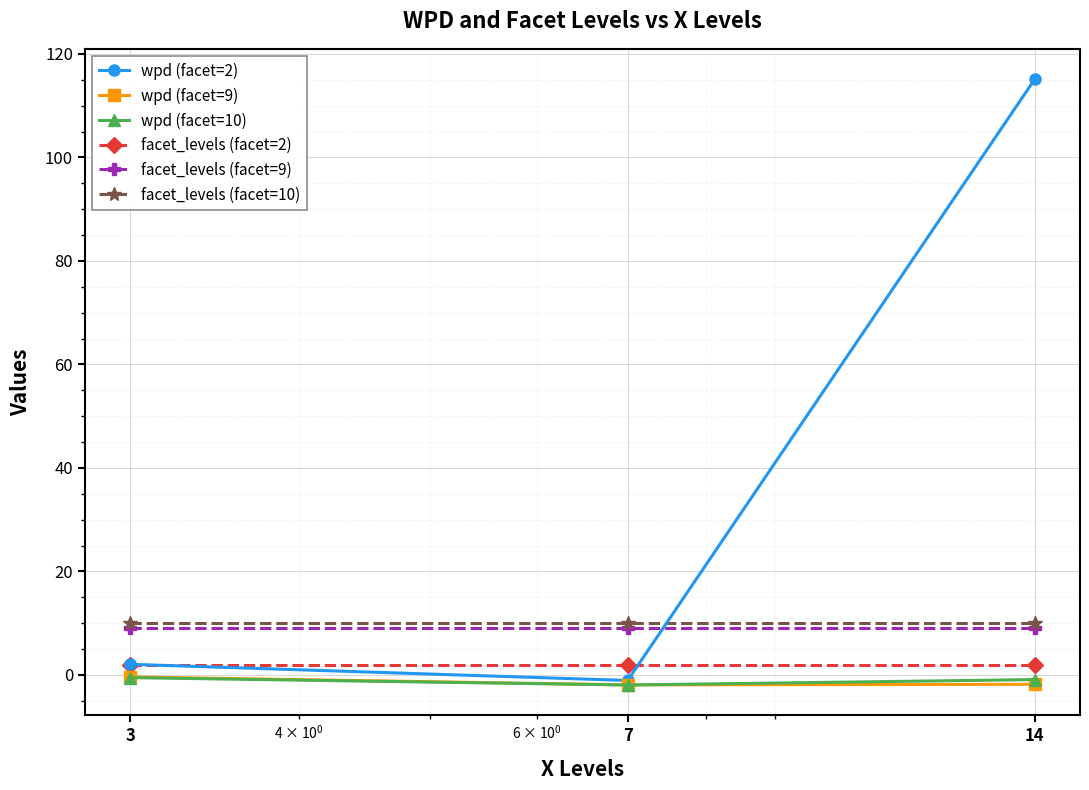

Which series has the widest spread of values?

wpd (facet=2)